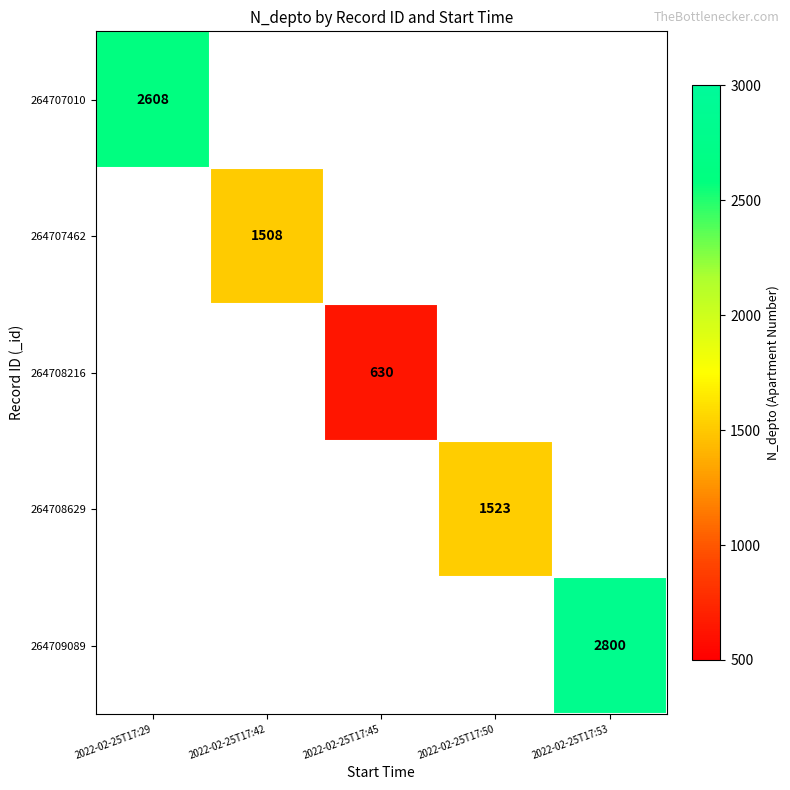

True or false: 264707010 has a value of 2608 at 2022-02-25T17:29.

True